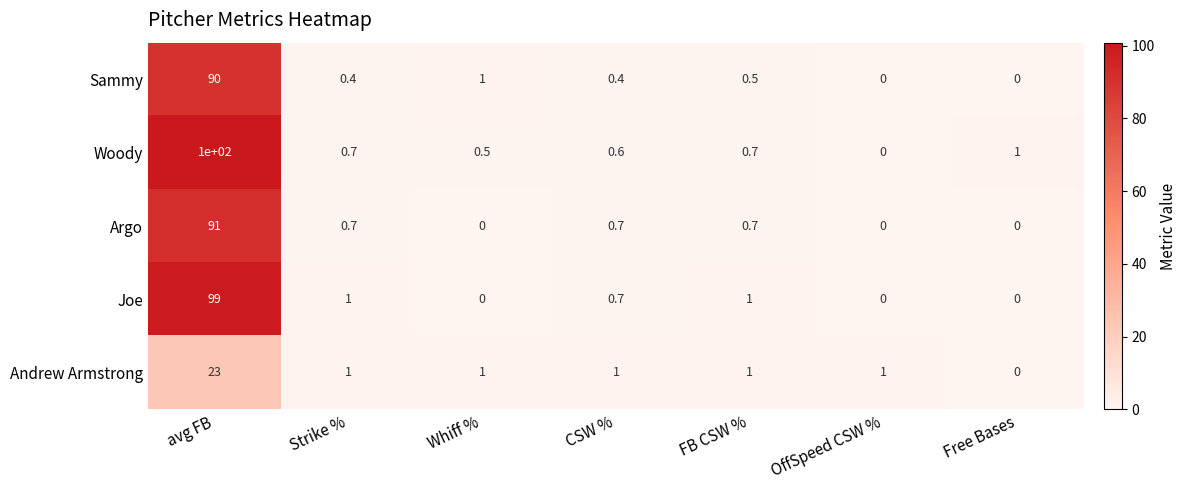

True or false: Andrew Armstrong has a value of 1.0 at Whiff %.

True